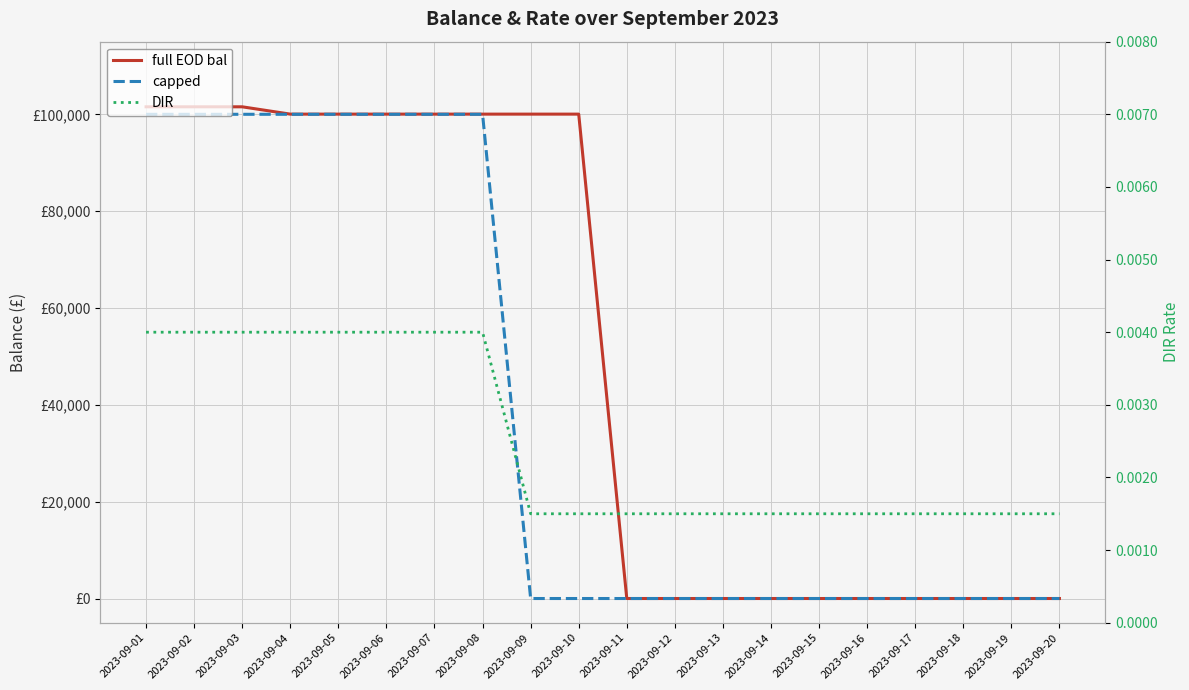

Which series has the largest range (max minus min)?

full EOD bal